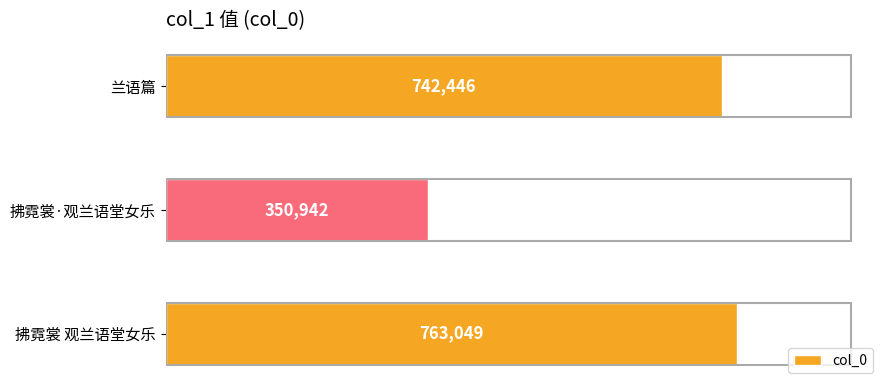

What is the difference between the second highest and minimum values?

391504